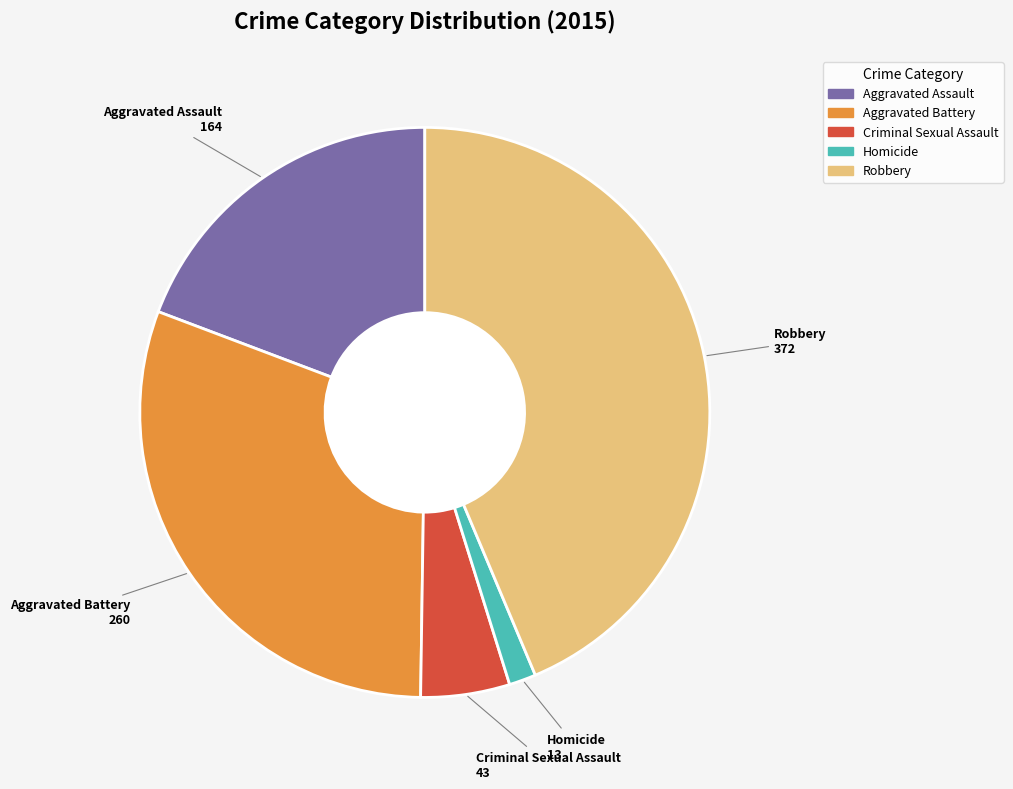

True or false: Robbery accounts for 44% of the total.

True